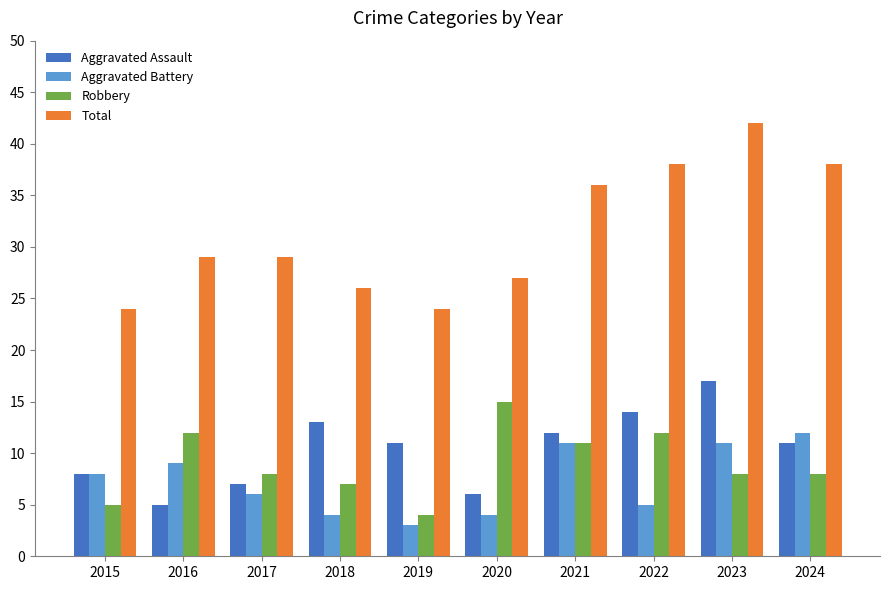

Rank the series by their maximum value, from highest to lowest.

Total, Aggravated Assault, Robbery, Aggravated Battery